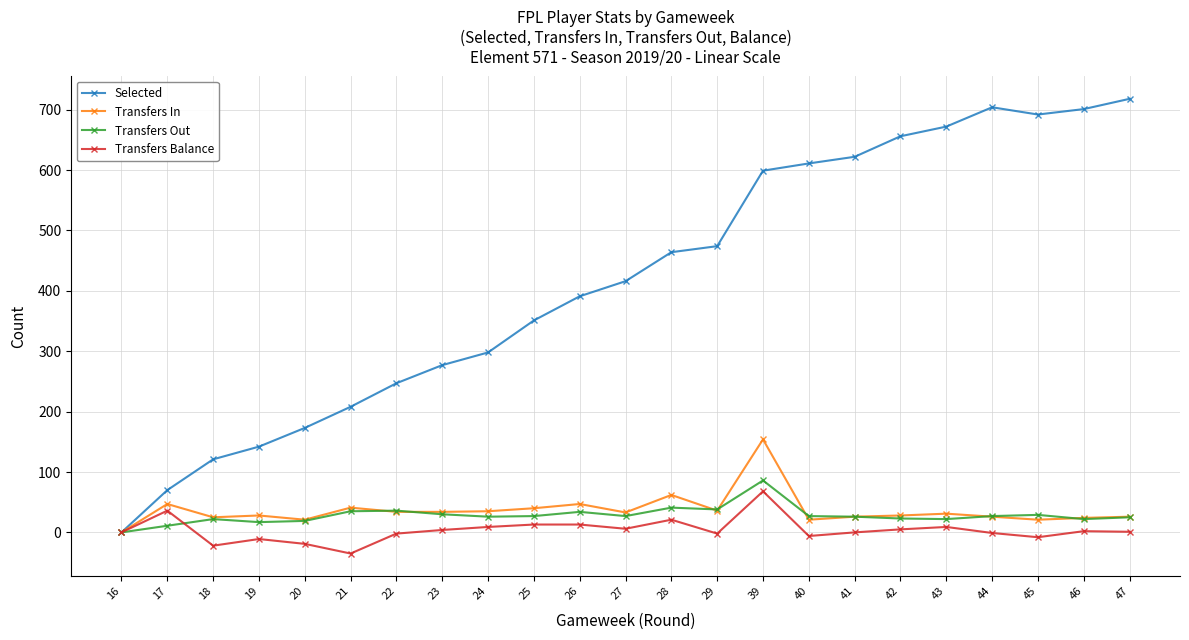

What are all the series names shown in the legend?

Selected, Transfers In, Transfers Out, Transfers Balance